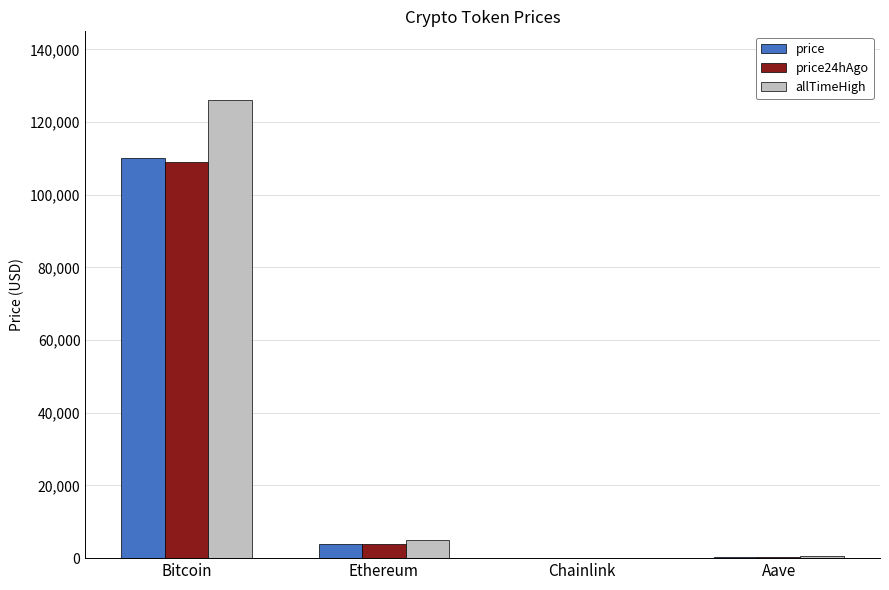

Which series has the largest range (max minus min)?

allTimeHigh